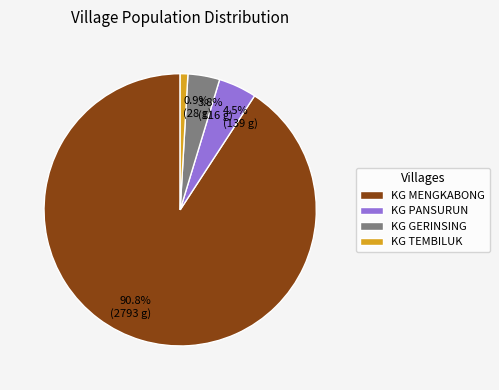

To the nearest percent, what portion does KG GERINSING represent?

4%